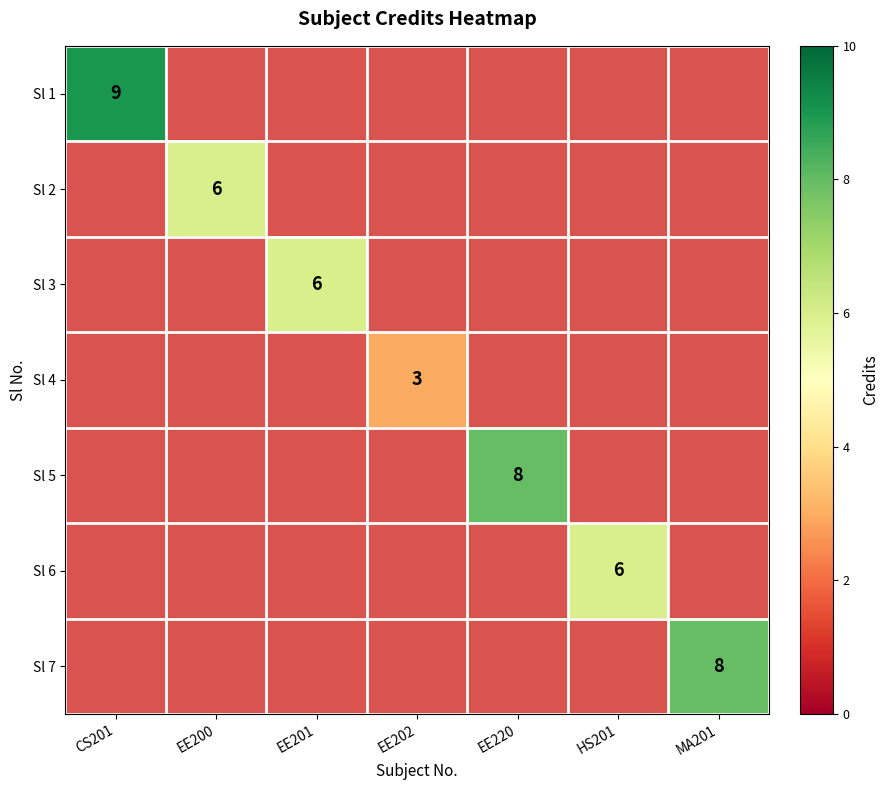

The Sl 1 series shows 9 at CS201. True or false?

True